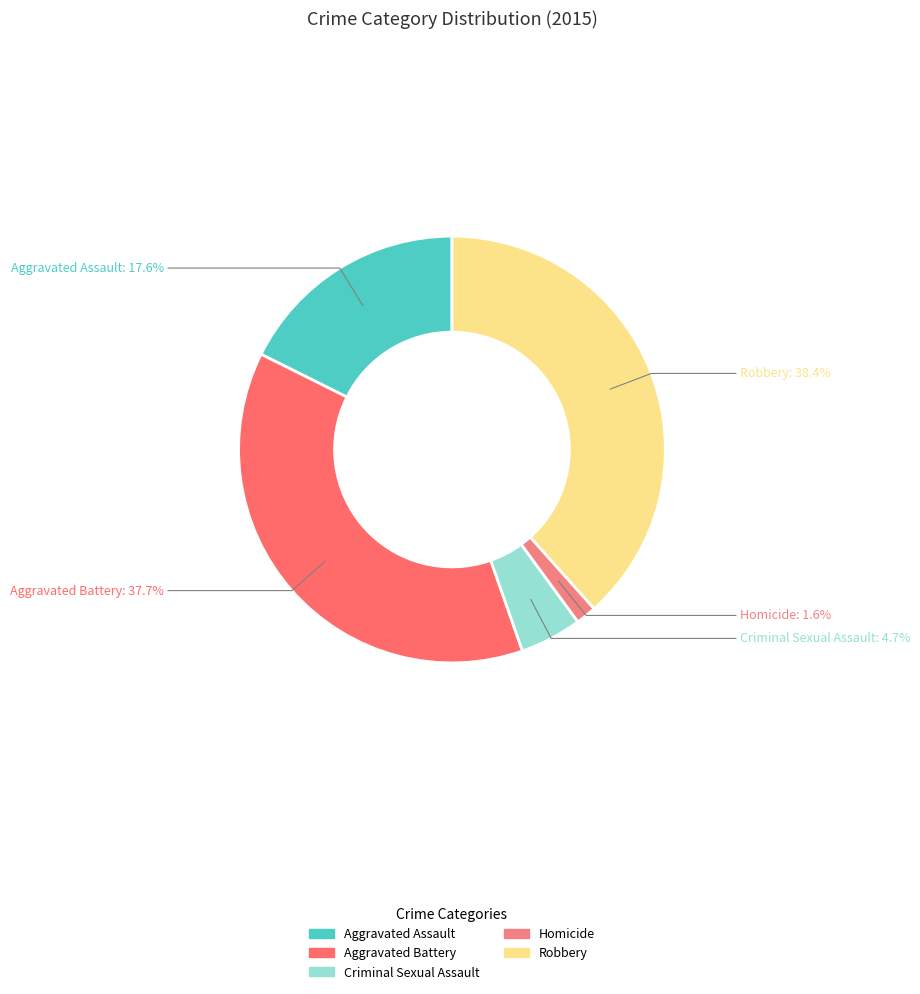

Is there any slice that represents more than half of the pie?

No